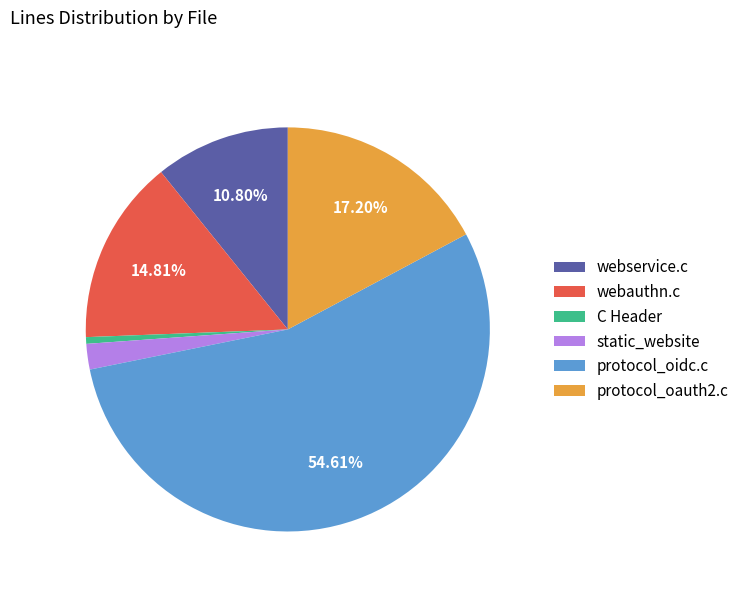

Which category has the biggest portion of the pie?

protocol_oidc.c